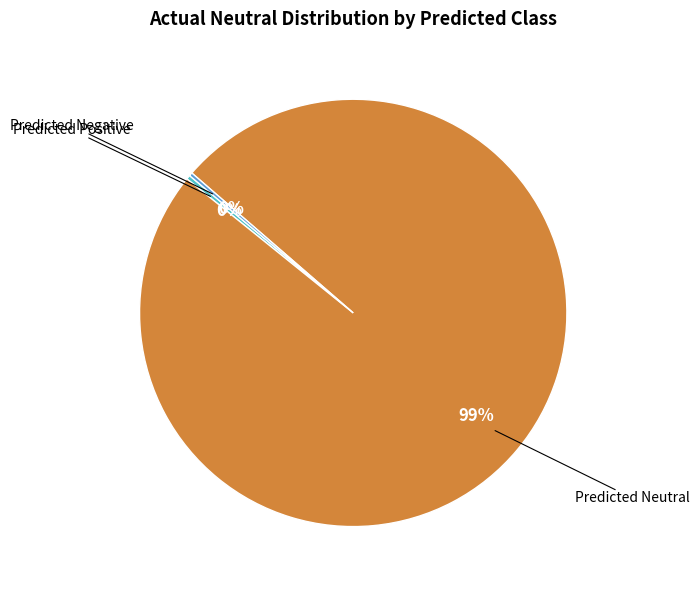

Is there a majority slice in this chart?

Yes